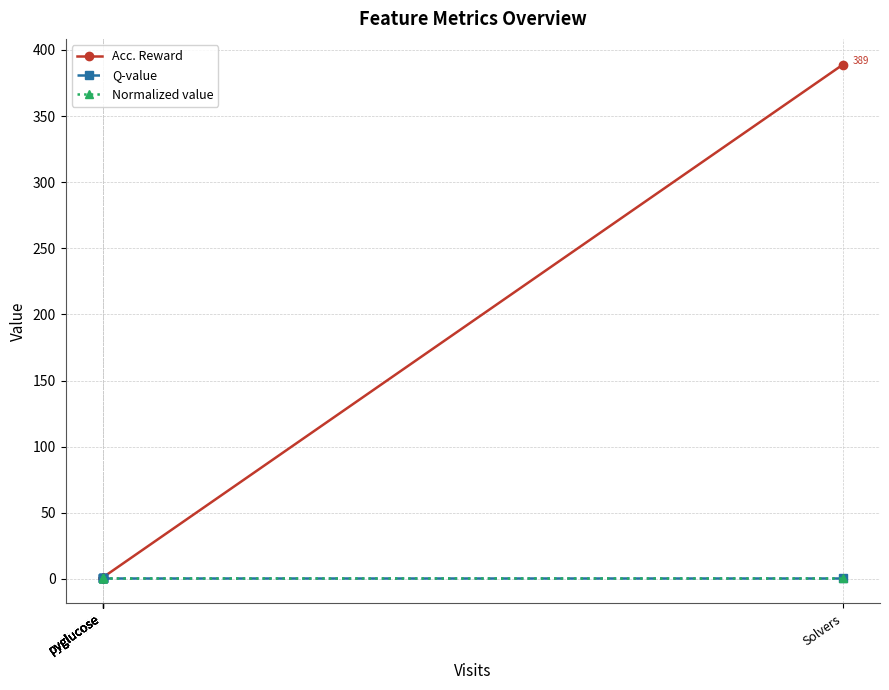

Which series changed the most between pyglucose and pyglucose?

Acc. Reward